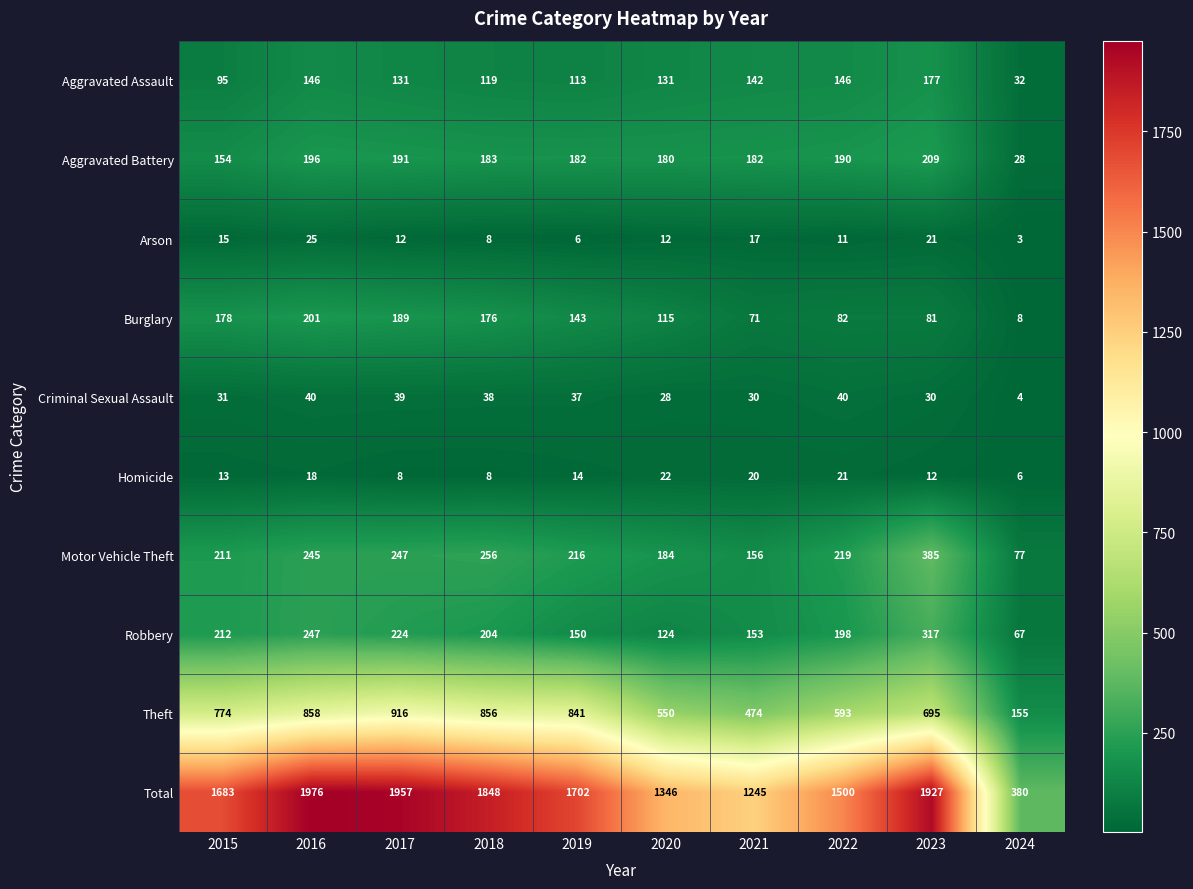

True or false: Burglary has a value of 268 at 2017.

False